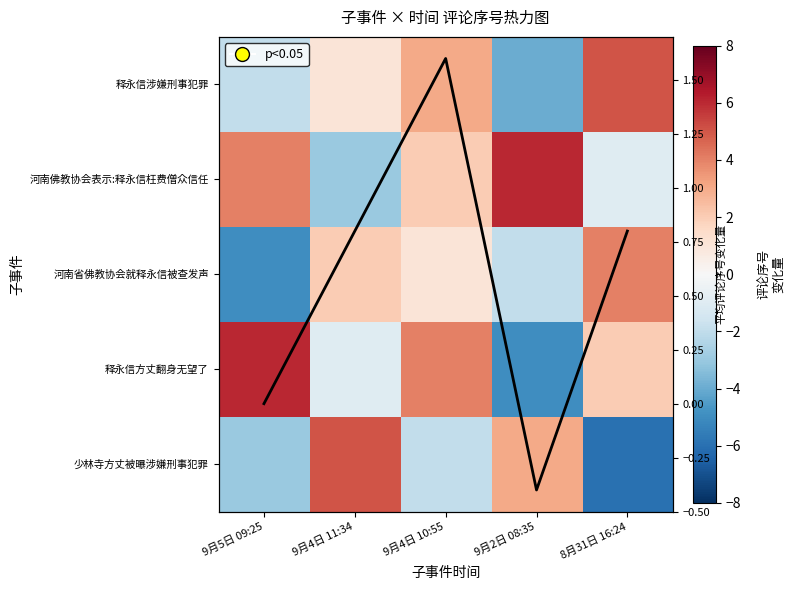

What value does the 释永信涉嫌刑事犯罪 series have at 8月31日 16:24?

5.0